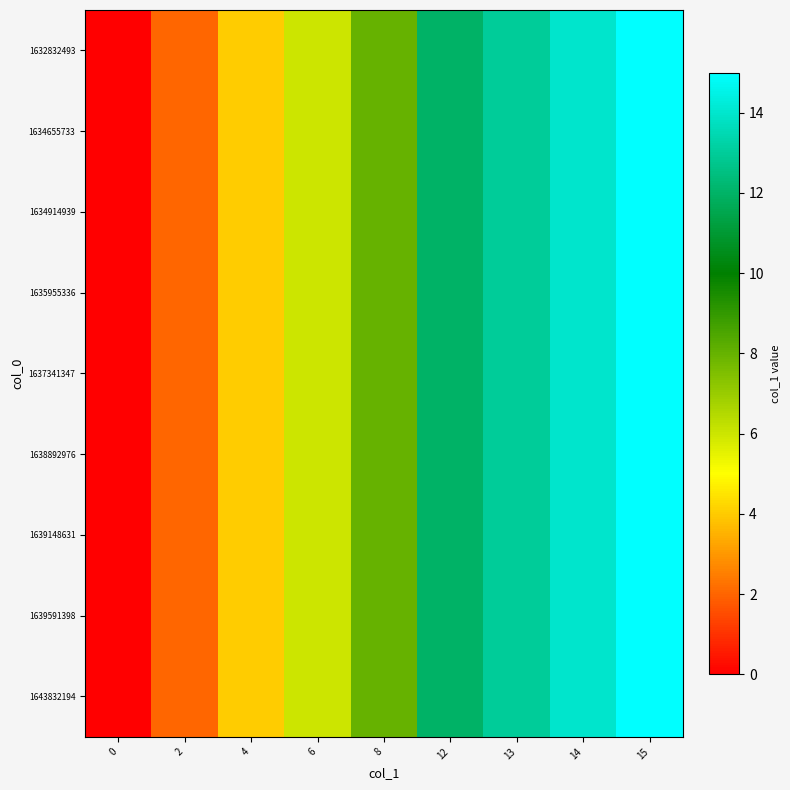

At how many categories does at least one series exceed 2?

7